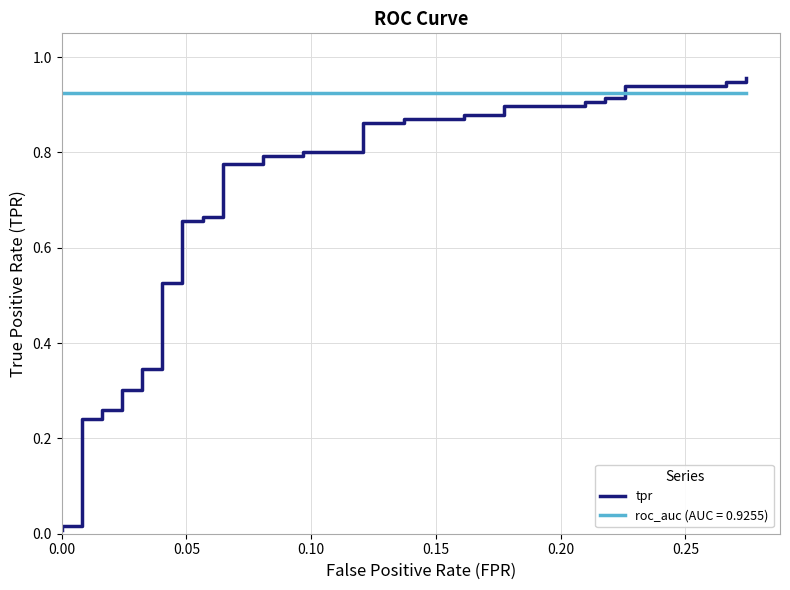

The chart shows a value of 1.2 at 36. True or false?

False